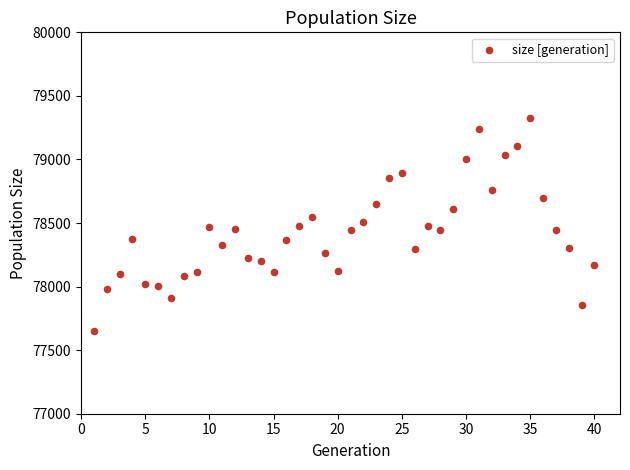

What is the range of X values (max minus min)?

39